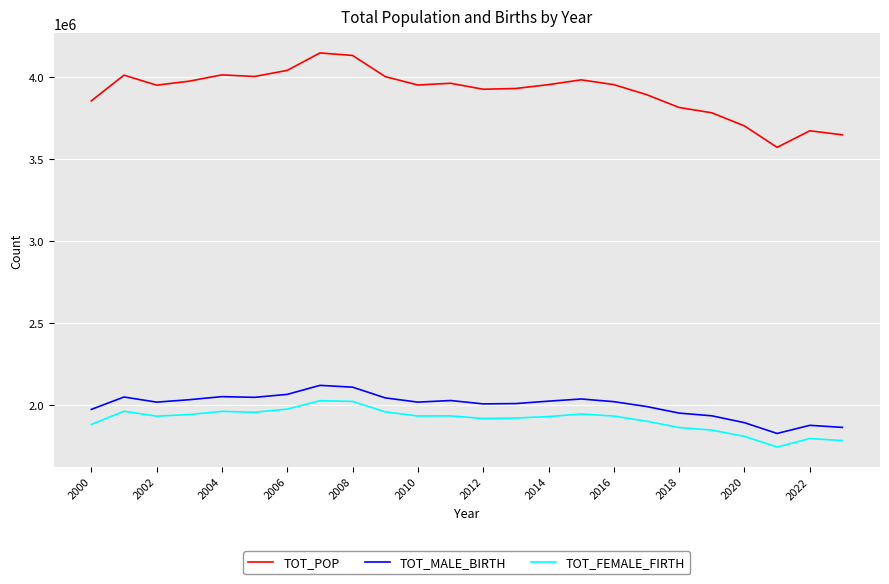

What is the highest value of the TOT_POP series?

4147997